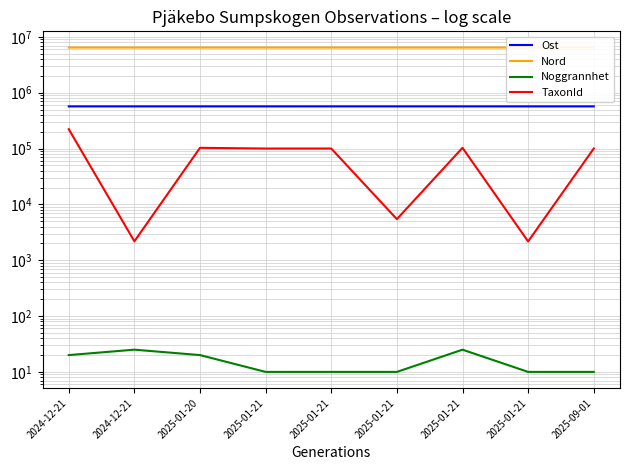

Where is Noggrannhet nearest to the value 17?

2024-12-21